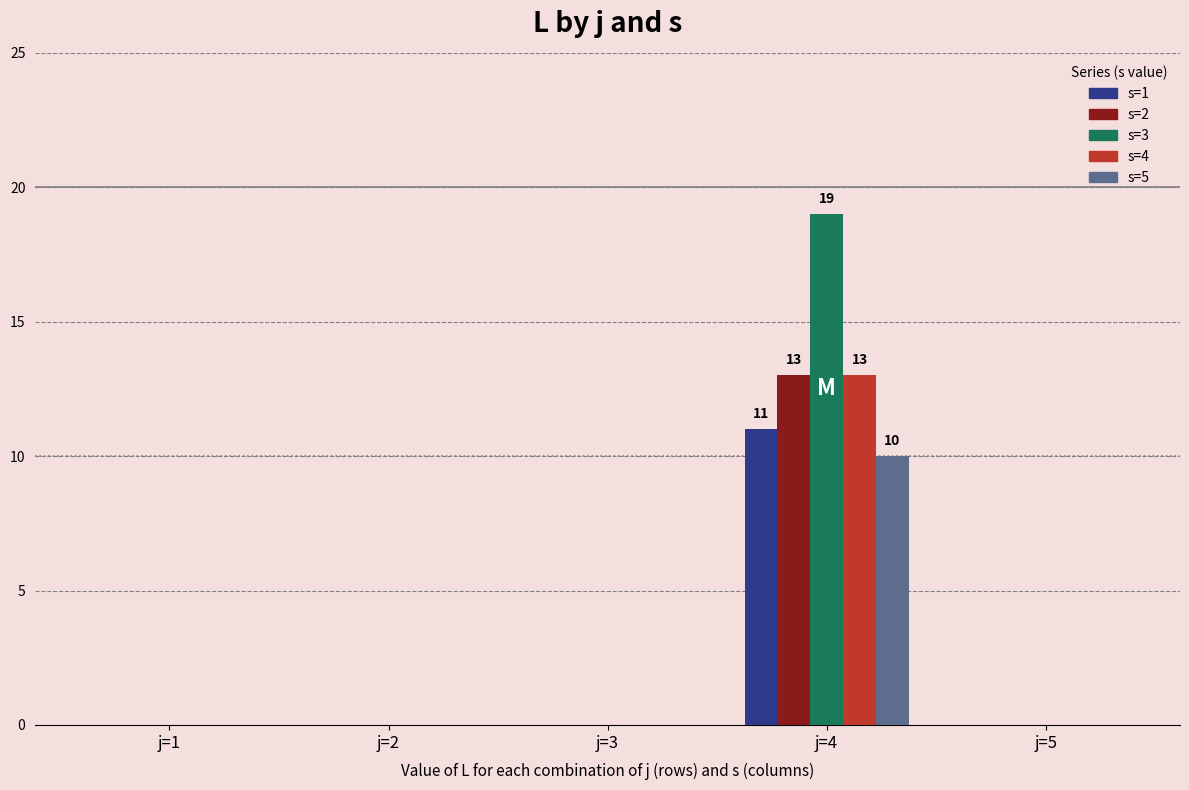

Which series has the largest total across all categories?

s=3